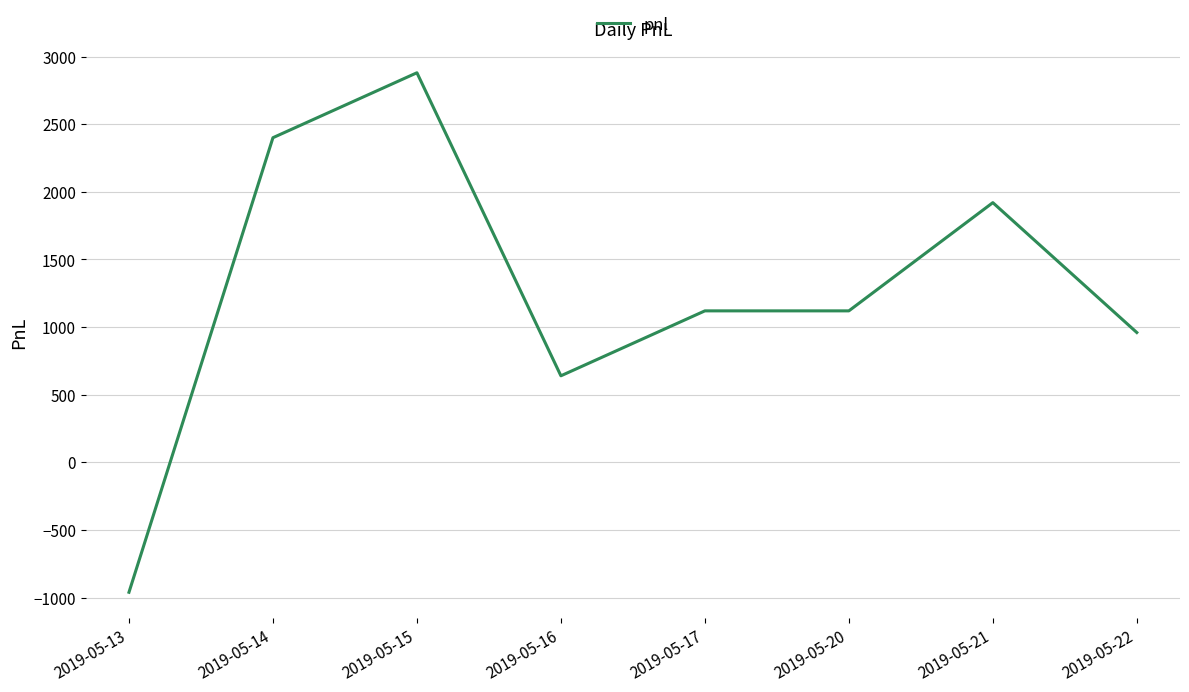

How many categories are shown in the chart?

8